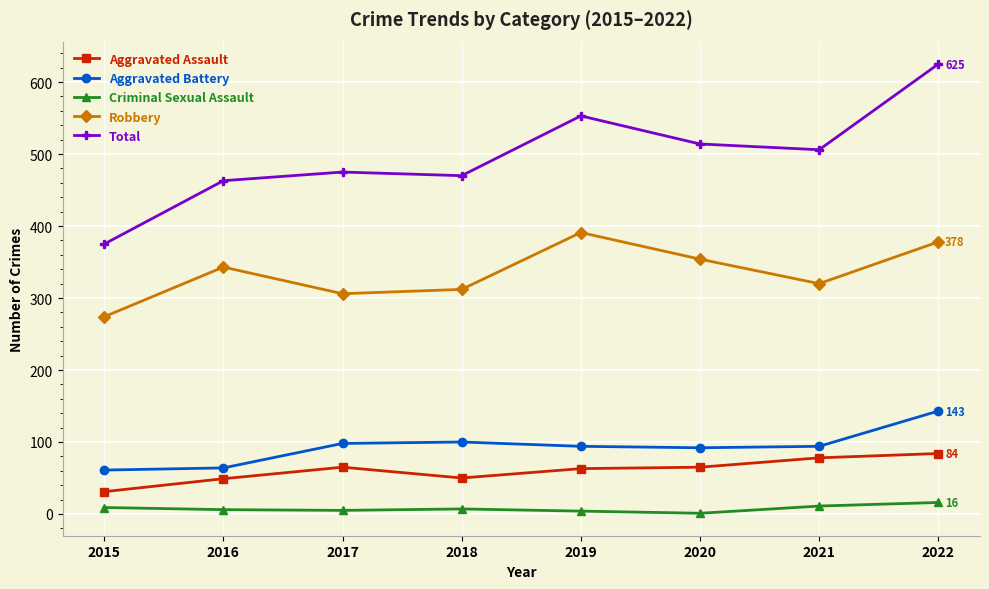

Between 2016 and 2019, which series saw the biggest shift?

Total